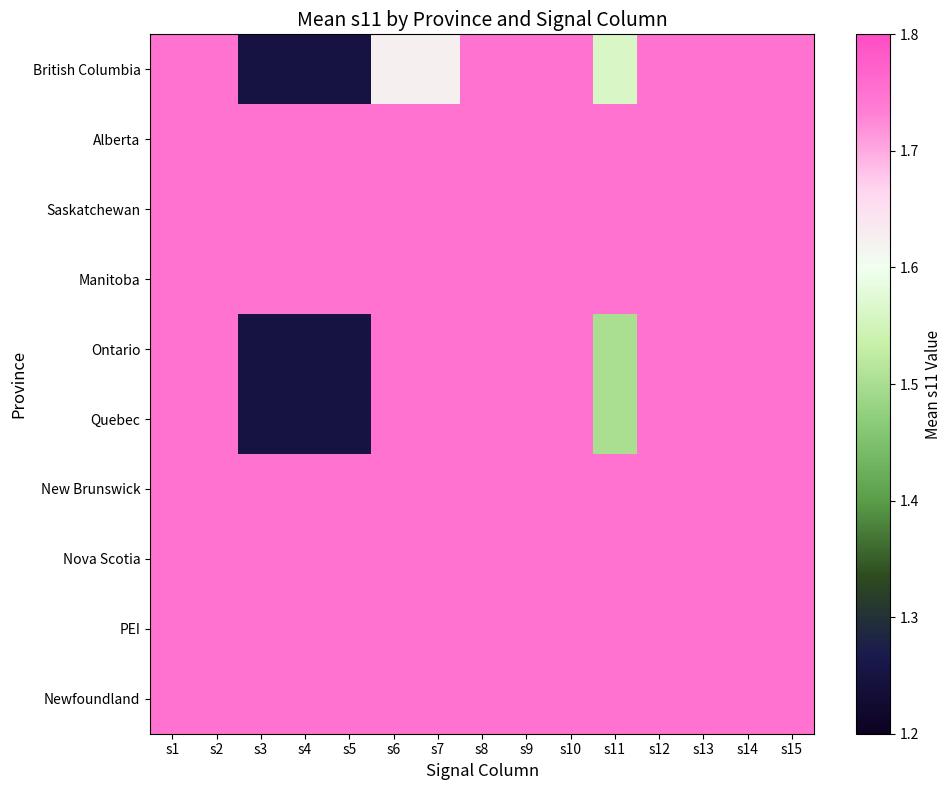

Reading left to right, extract all data points from this chart.

British Columbia: s1=1.8	s2=1.8	s3=1.2	s4=1.2	s5=1.2	s6=1.6	s7=1.6	s8=1.8	s9=1.8	s10=1.8	s11=1.6	s12=1.8	s13=1.8	s14=1.8	s15=1.8
Alberta: s1=1.8	s2=1.8	s3=1.8	s4=1.8	s5=1.8	s6=1.8	s7=1.8	s8=1.8	s9=1.8	s10=1.8	s11=1.8	s12=1.8	s13=1.8	s14=1.8	s15=1.8
Saskatchewan: s1=1.8	s2=1.8	s3=1.8	s4=1.8	s5=1.8	s6=1.8	s7=1.8	s8=1.8	s9=1.8	s10=1.8	s11=1.8	s12=1.8	s13=1.8	s14=1.8	s15=1.8
Manitoba: s1=1.8	s2=1.8	s3=1.8	s4=1.8	s5=1.8	s6=1.8	s7=1.8	s8=1.8	s9=1.8	s10=1.8	s11=1.8	s12=1.8	s13=1.8	s14=1.8	s15=1.8
Ontario: s1=1.8	s2=1.8	s3=1.2	s4=1.2	s5=1.2	s6=1.8	s7=1.8	s8=1.8	s9=1.8	s10=1.8	s11=1.5	s12=1.8	s13=1.8	s14=1.8	s15=1.8
Quebec: s1=1.8	s2=1.8	s3=1.2	s4=1.2	s5=1.2	s6=1.8	s7=1.8	s8=1.8	s9=1.8	s10=1.8	s11=1.5	s12=1.8	s13=1.8	s14=1.8	s15=1.8
New Brunswick: s1=1.8	s2=1.8	s3=1.8	s4=1.8	s5=1.8	s6=1.8	s7=1.8	s8=1.8	s9=1.8	s10=1.8	s11=1.8	s12=1.8	s13=1.8	s14=1.8	s15=1.8
Nova Scotia: s1=1.8	s2=1.8	s3=1.8	s4=1.8	s5=1.8	s6=1.8	s7=1.8	s8=1.8	s9=1.8	s10=1.8	s11=1.8	s12=1.8	s13=1.8	s14=1.8	s15=1.8
PEI: s1=1.8	s2=1.8	s3=1.8	s4=1.8	s5=1.8	s6=1.8	s7=1.8	s8=1.8	s9=1.8	s10=1.8	s11=1.8	s12=1.8	s13=1.8	s14=1.8	s15=1.8
Newfoundland: s1=1.8	s2=1.8	s3=1.8	s4=1.8	s5=1.8	s6=1.8	s7=1.8	s8=1.8	s9=1.8	s10=1.8	s11=1.8	s12=1.8	s13=1.8	s14=1.8	s15=1.8